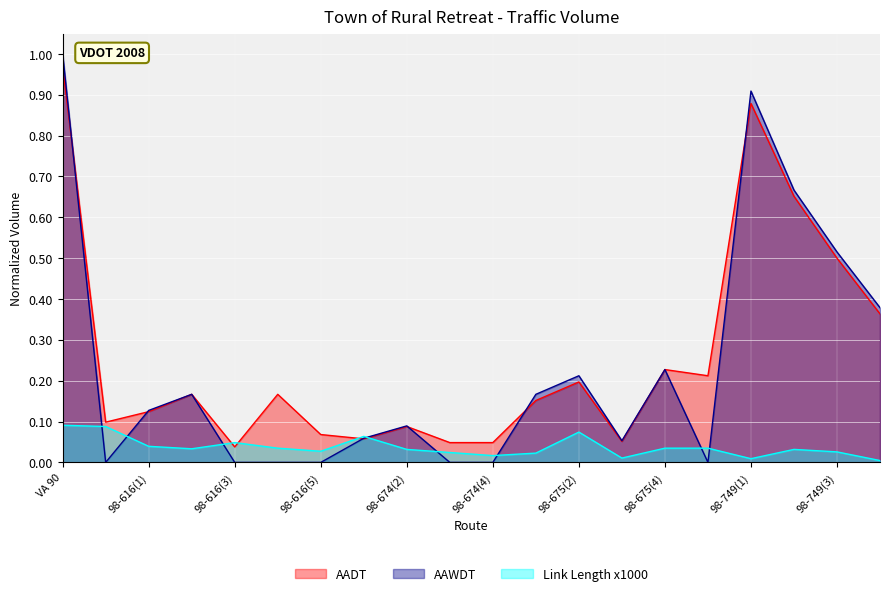

The value of AADT at 98-616(2) is 0.1. True or false?

False